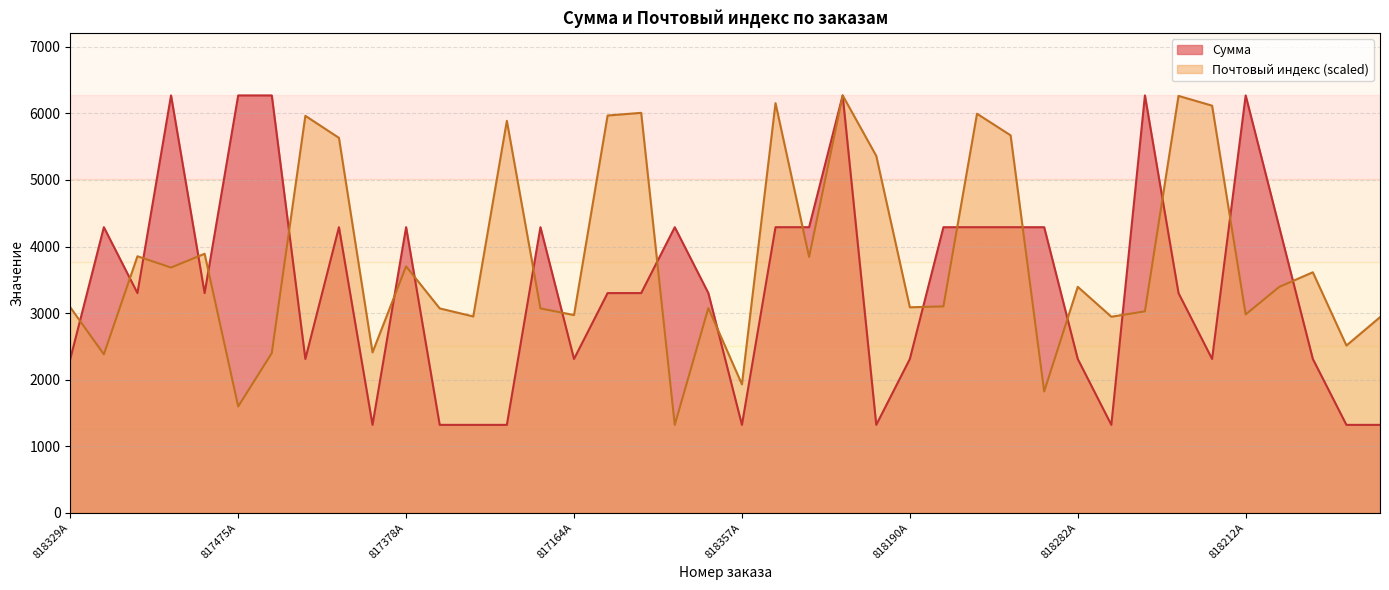

Which has a higher value, 817222A or 817784A?

817222A